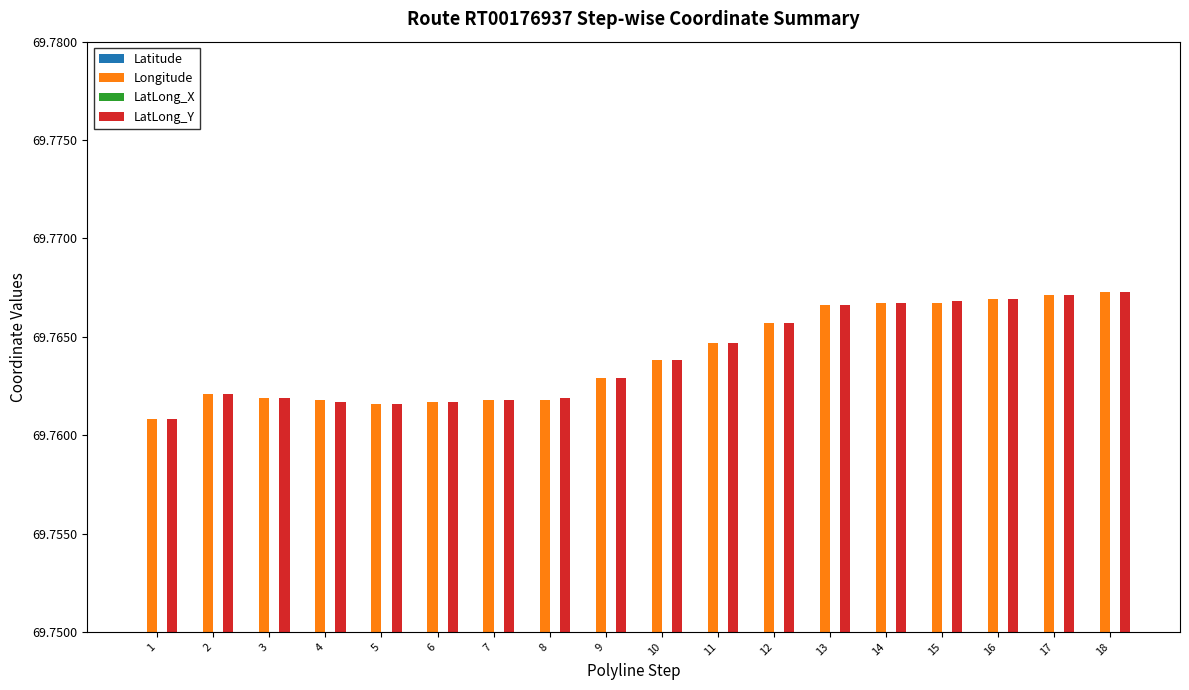

Reading left to right, list all the values displayed in this chart.

Latitude: 22.3	22.3	22.3	22.3	22.3	22.3	22.3	22.3	22.3	22.4	22.4	22.4	22.4	22.4	22.4	22.4	22.4	22.4
Longitude: 69.8	69.8	69.8	69.8	69.8	69.8	69.8	69.8	69.8	69.8	69.8	69.8	69.8	69.8	69.8	69.8	69.8	69.8
LatLong_X: 22.3	22.3	22.3	22.3	22.3	22.3	22.3	22.3	22.3	22.4	22.4	22.4	22.4	22.4	22.4	22.4	22.4	22.4
LatLong_Y: 69.8	69.8	69.8	69.8	69.8	69.8	69.8	69.8	69.8	69.8	69.8	69.8	69.8	69.8	69.8	69.8	69.8	69.8